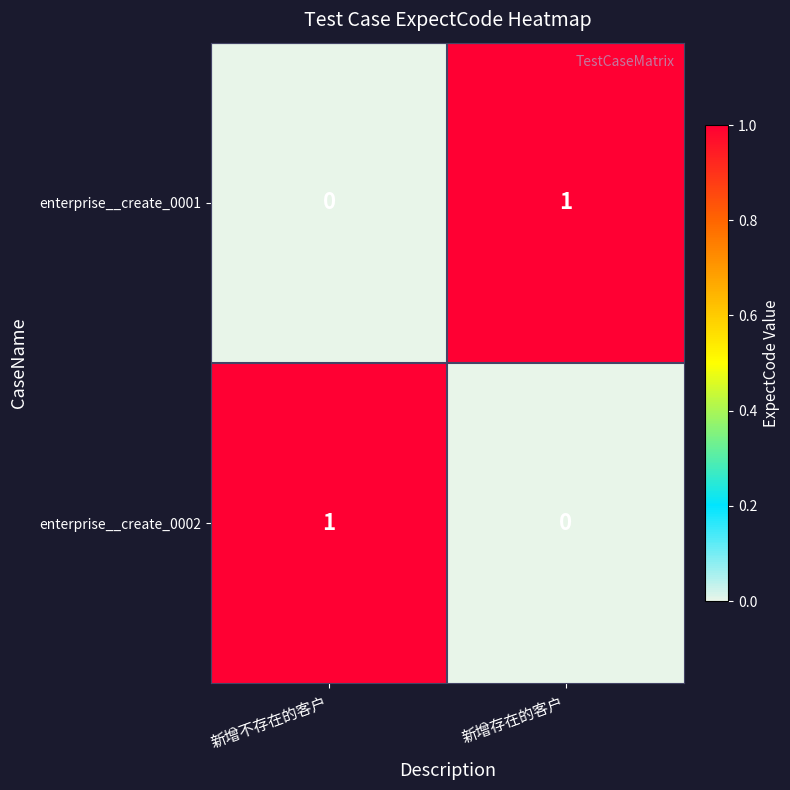

How many data points does each series have?

2